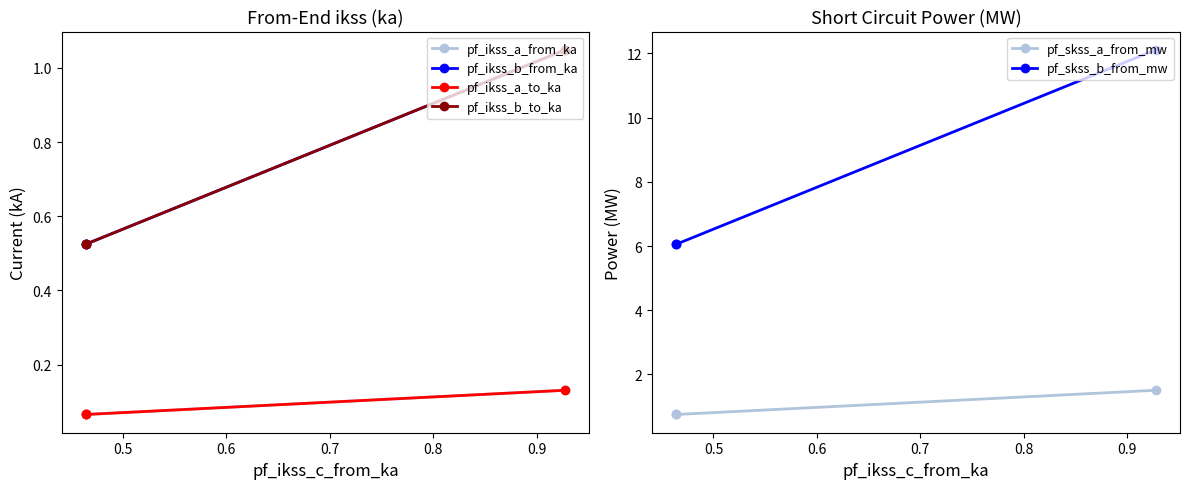

What is the value of the pf_ikss_a_from_ka point at the 1st from the left?

0.1